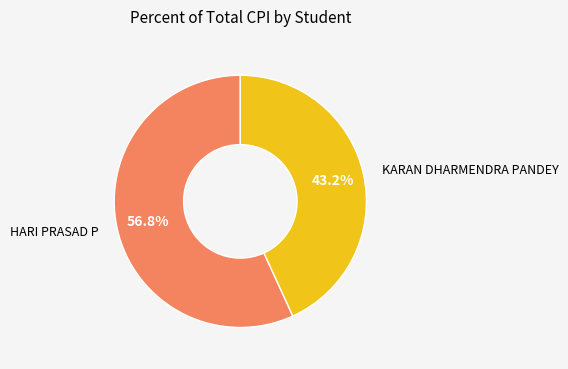

True or false: KARAN DHARMENDRA PANDEY accounts for 43% of the total.

True